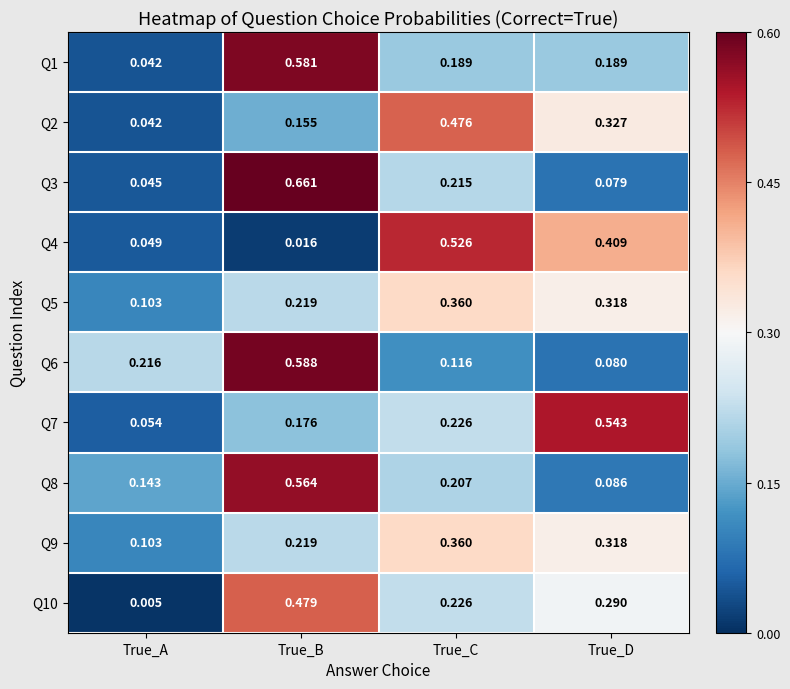

At which category does the chart reach its minimum across all series?

True_A